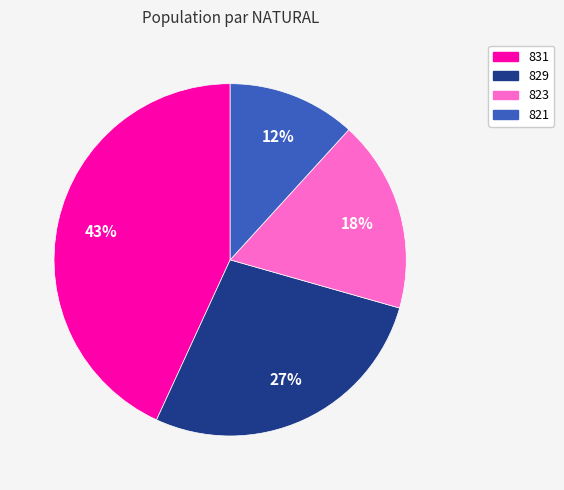

Rank the categories by value from lowest to highest.

821, 823, 829, 831